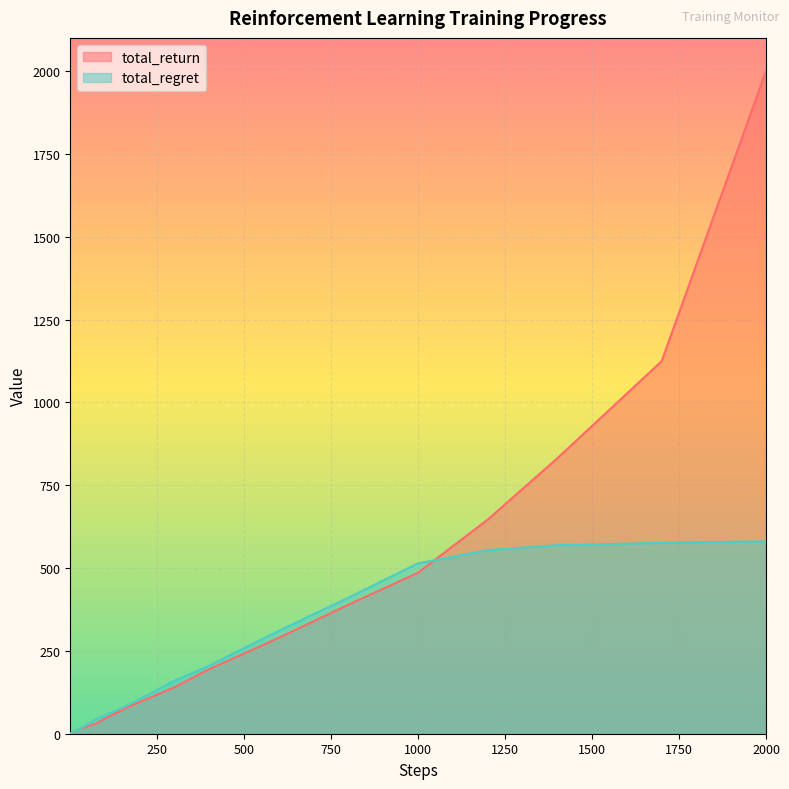

Reading right to left, list all the values displayed in this chart.

total_return: 2000=2000.0	1700=1124.1	1400=831.0	1200=645.9	1000=485.8	900=437.5	800=389.5	700=339.3	600=289.6	500=241.7	400=194.8	300=140.0	250=118.0	200=95.6	170=81.9	140=65.9	120=56.3	100=44.8	90=39.6	80=33.4	70=28.9	60=26.3	50=22.3	40=18.2	30=14.6	25=12.4	20=10.4	17=9.4	14=7.3	12=5.7	10=4.4	9=3.4	8=2.4	7=2.4	6=1.5	5=1.2	4=1.1	3=0.9	2=0.9	1=0.2
total_regret: 2000=580.6	1700=576.0	1400=569.0	1200=554.1	1000=514.2	900=462.5	800=410.5	700=360.7	600=310.4	500=258.3	400=205.2	300=160.0	250=132.0	200=104.4	170=88.1	140=74.1	120=63.7	100=55.2	90=50.4	80=46.6	70=41.1	60=33.7	50=27.7	40=21.8	30=15.4	25=12.6	20=9.6	17=7.6	14=6.7	12=6.3	10=5.6	9=5.6	8=5.6	7=4.6	6=4.5	5=3.8	4=2.9	3=2.1	2=1.1	1=0.8